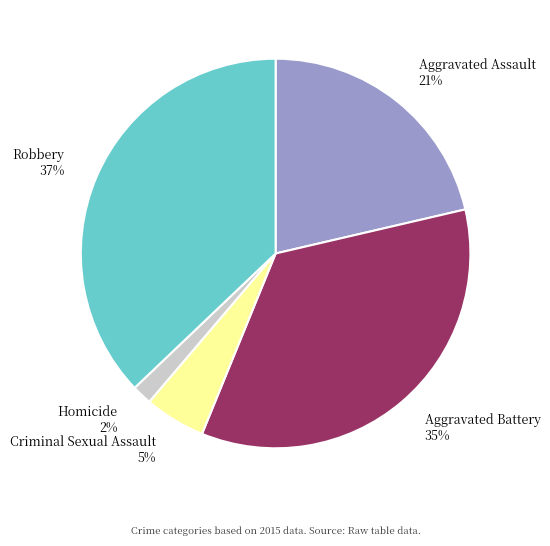

Is the sum of Robbery and Homicide greater than half?

No